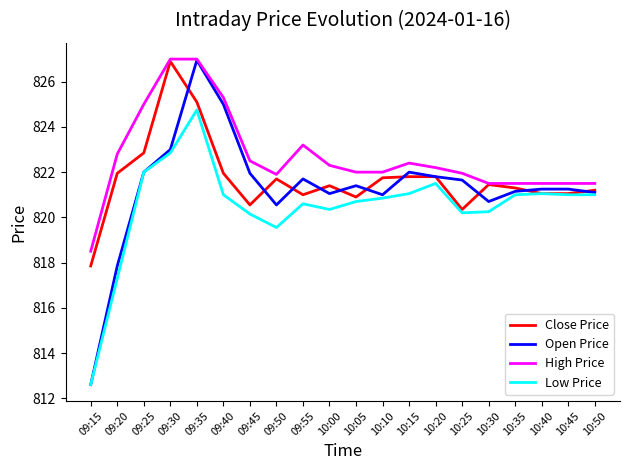

At which label does Open Price reach its peak?

09:35